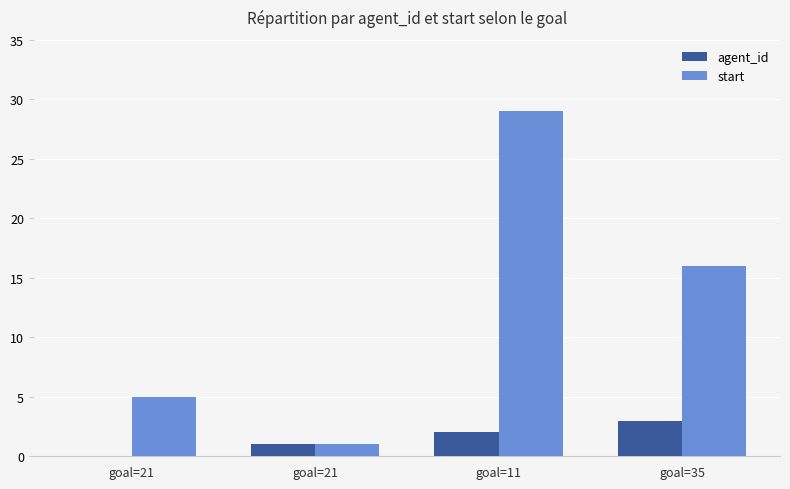

At which category is the sum across all series the highest?

goal=11